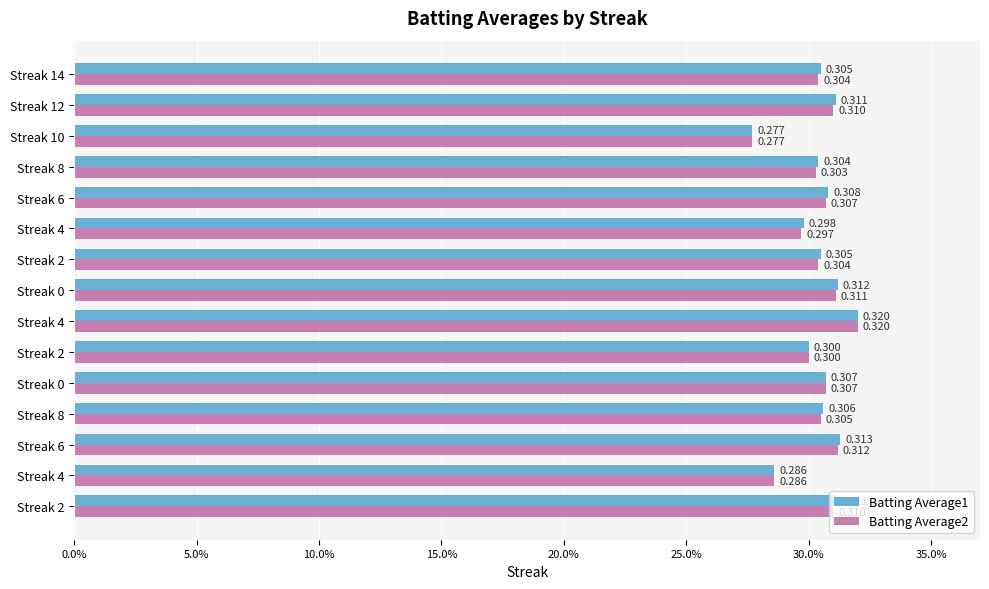

What are all the series names shown in the legend?

Batting Average1, Batting Average2